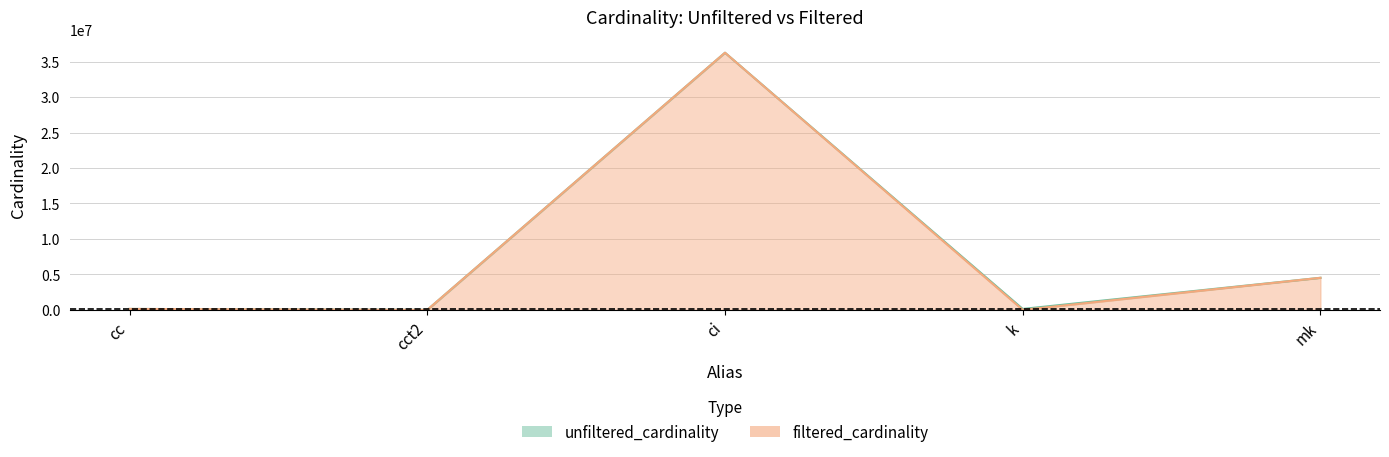

Rank the series at cct2 from lowest to highest value.

filtered_cardinality, unfiltered_cardinality